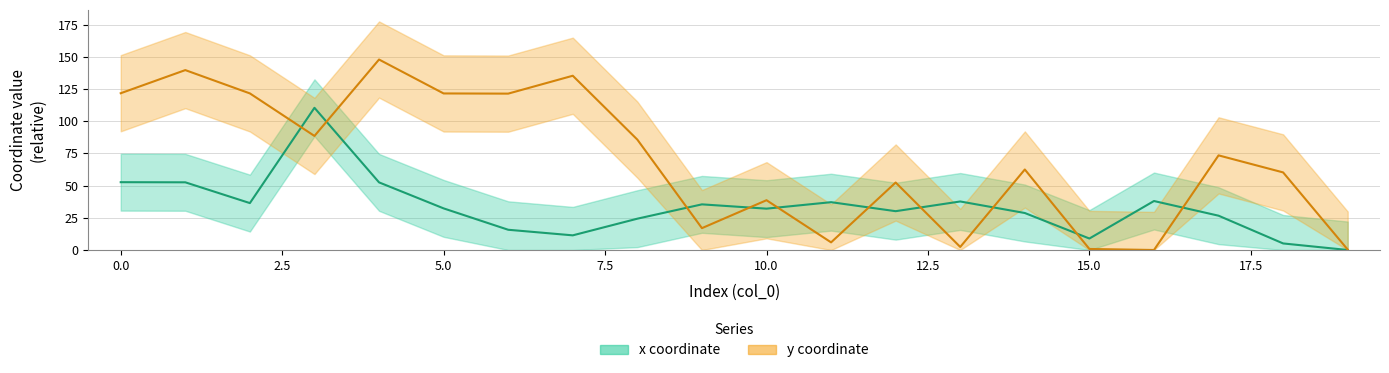

What is the maximum value shown in the chart?

147.8